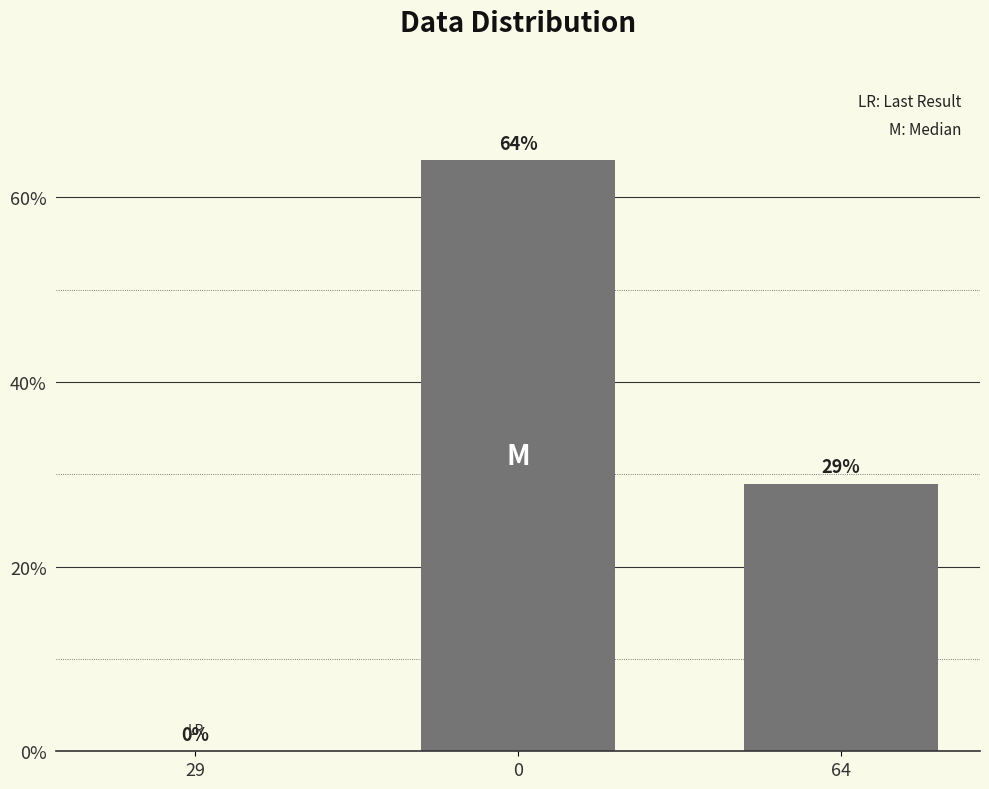

What is the change in value from 29 to 0?

+64